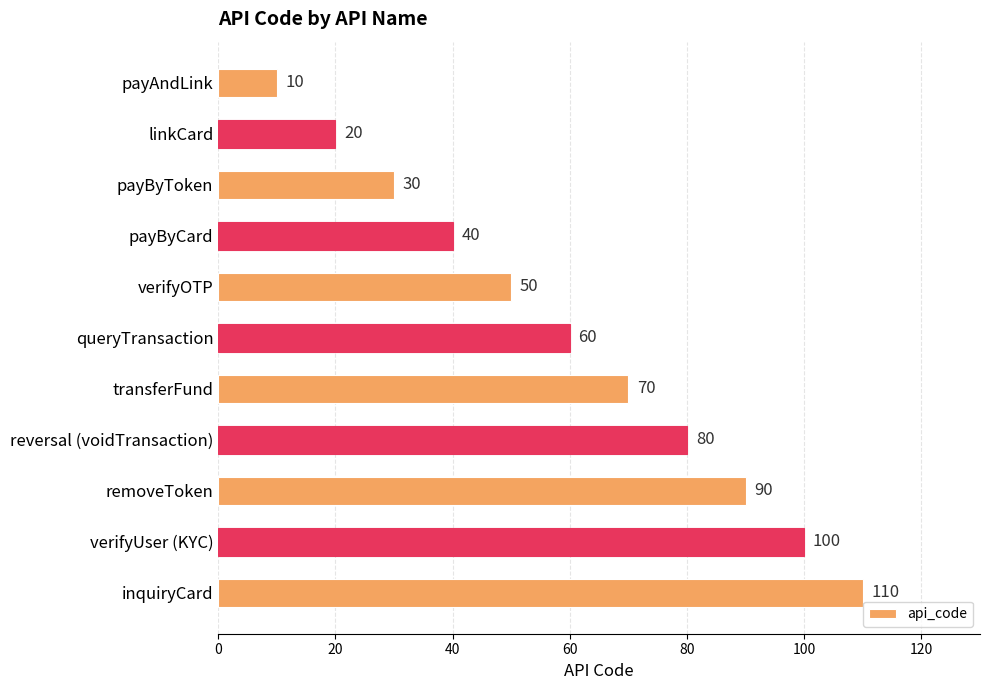

At which label is the value closest to 60?

queryTransaction